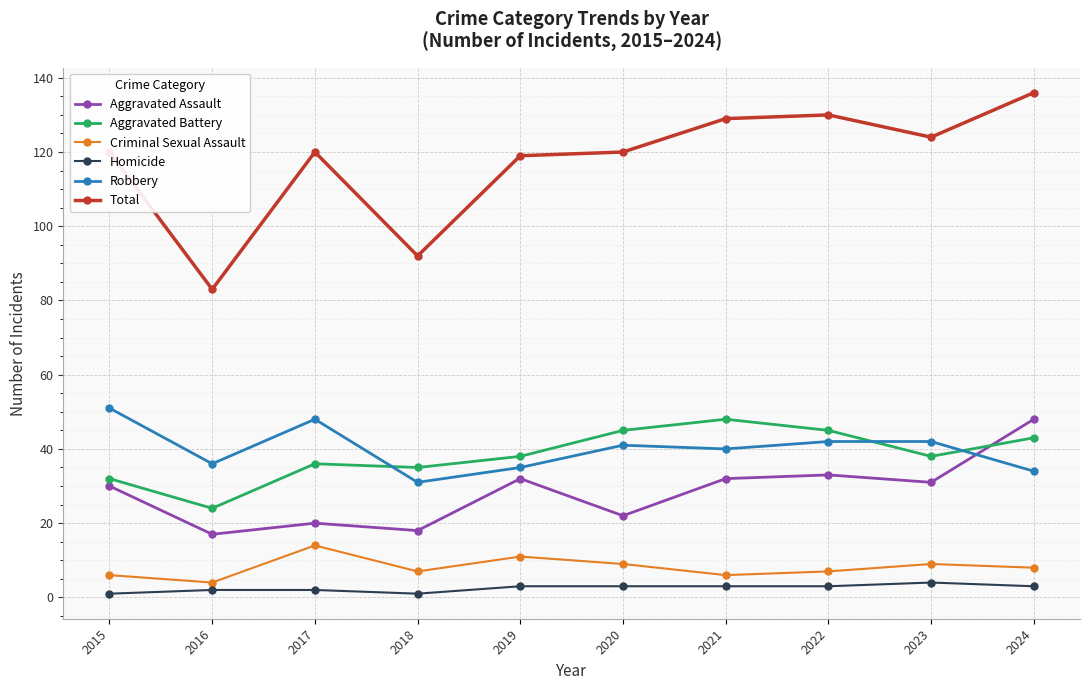

What is the sum of all Robbery values?

400